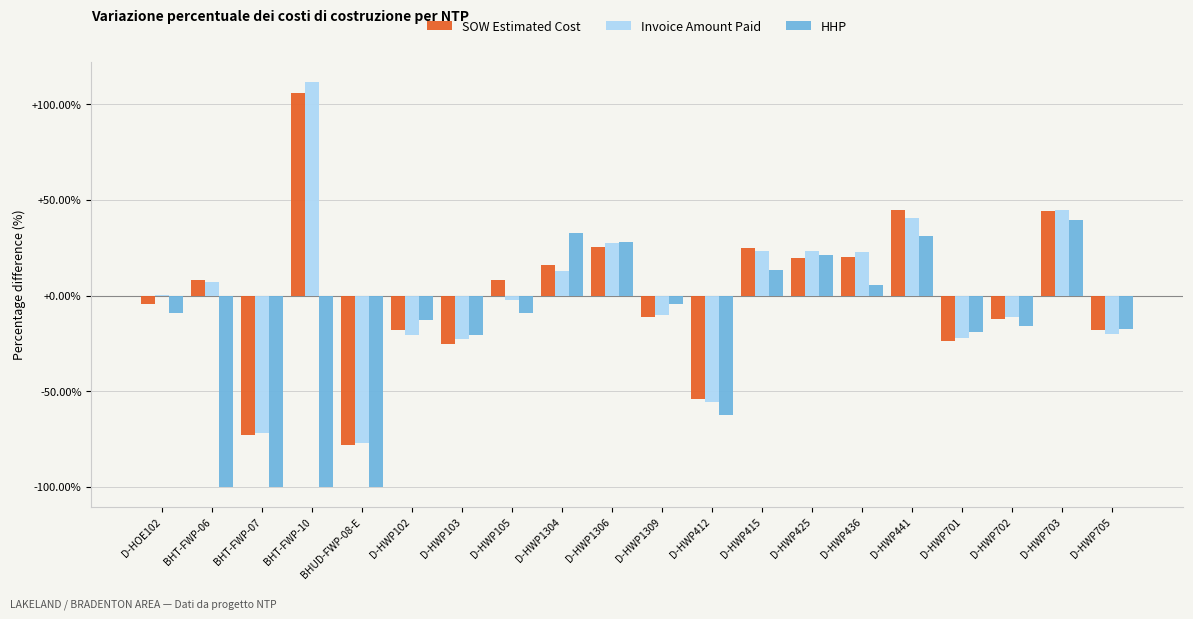

What are all the series names shown in the legend?

SOW Estimated Cost, Invoice Amount Paid, HHP